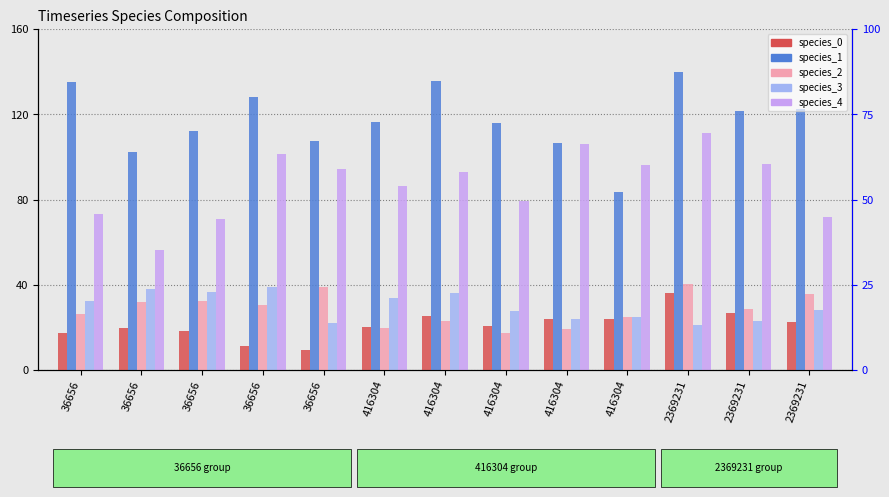

Are the bars horizontal?

No